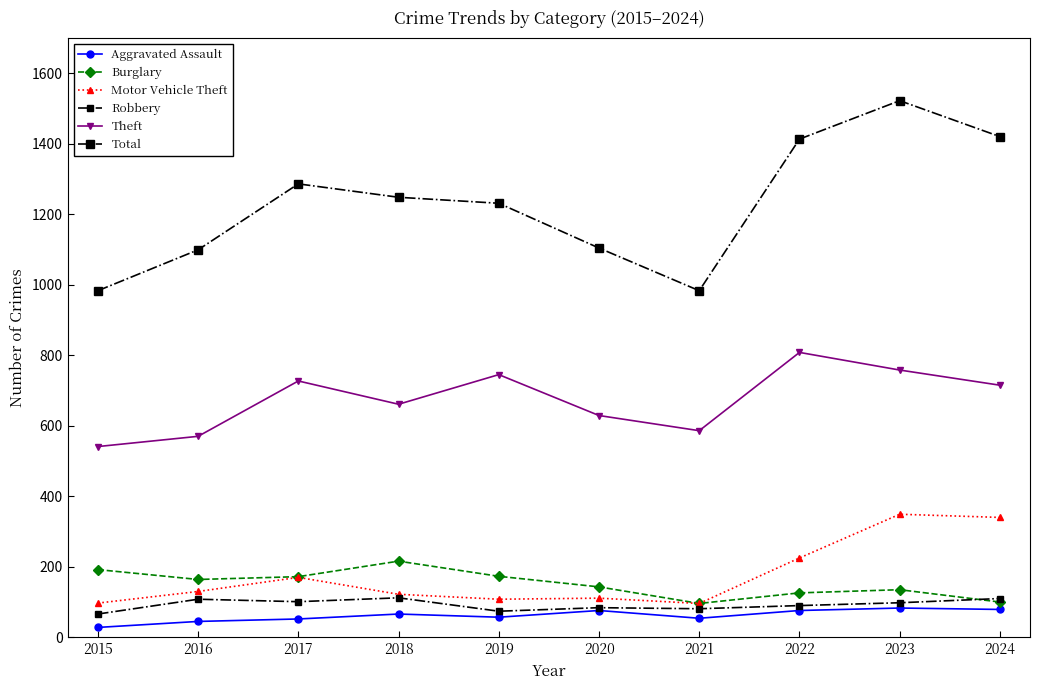

Which category has the lowest value in the Total series?

2015